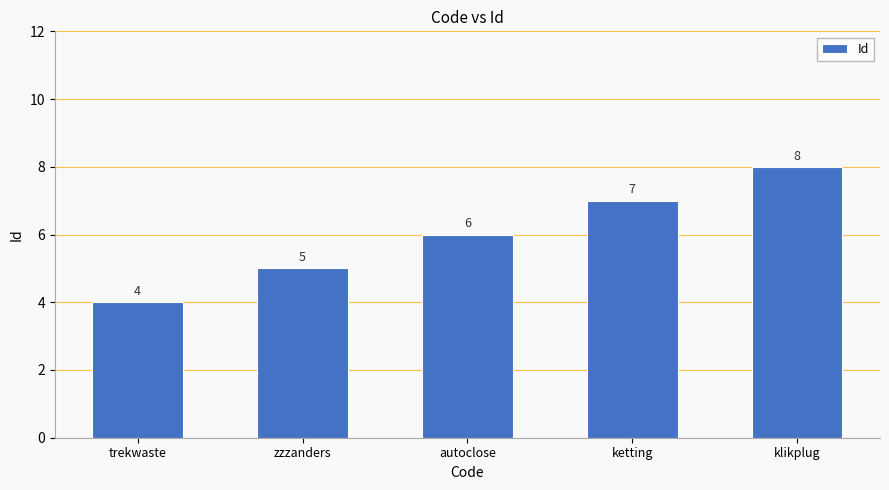

What value does the data have at klikplug?

8